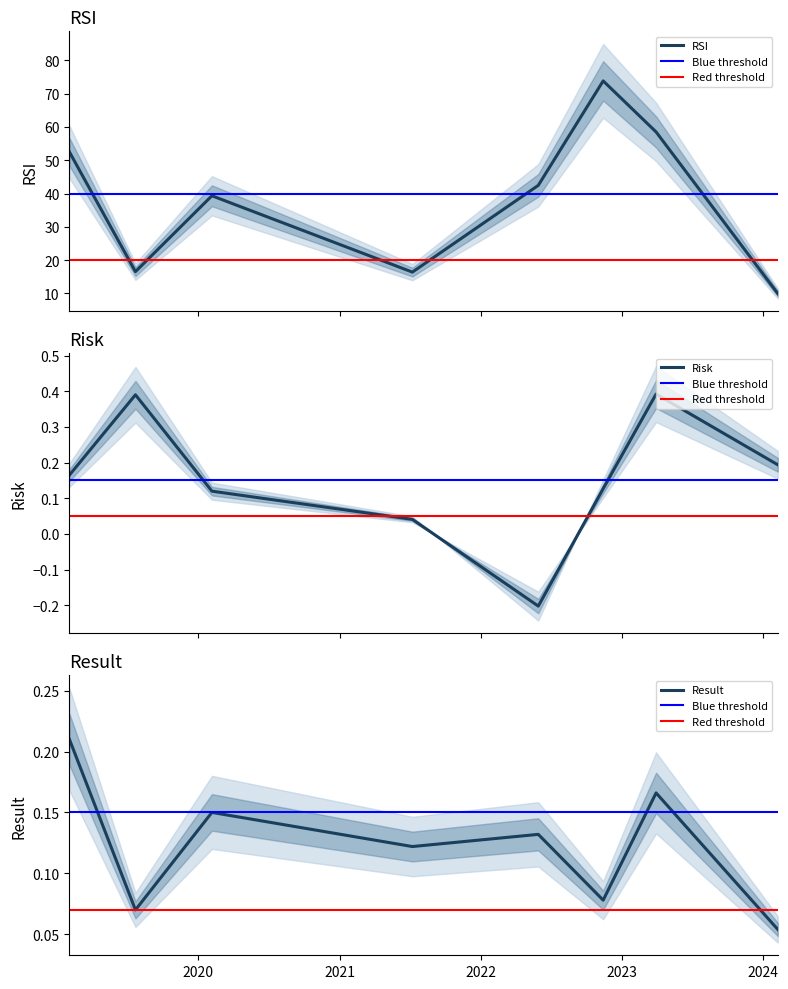

True or false: RSI and result cross at least once.

False